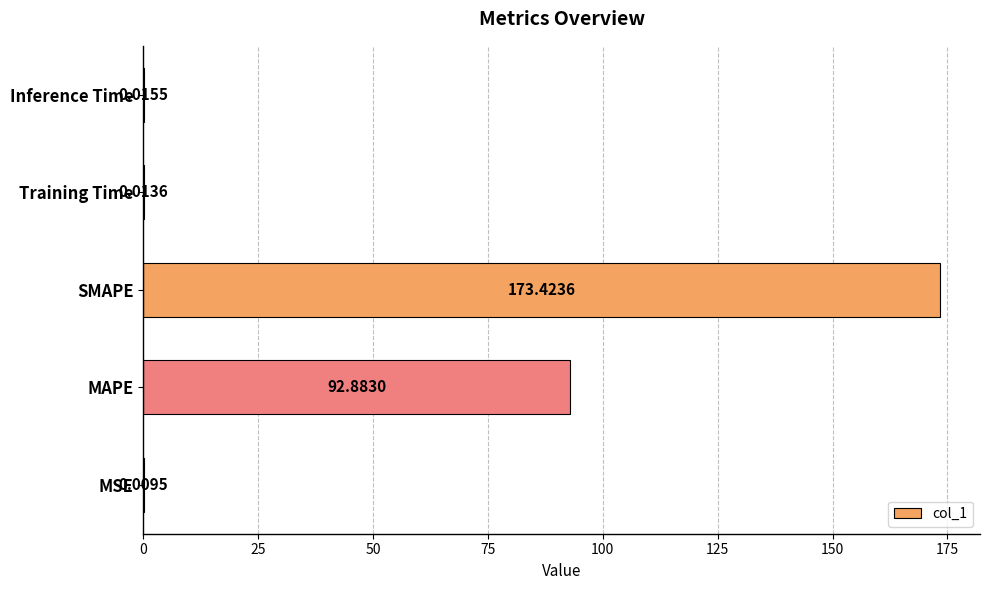

Are the bars horizontal?

Yes